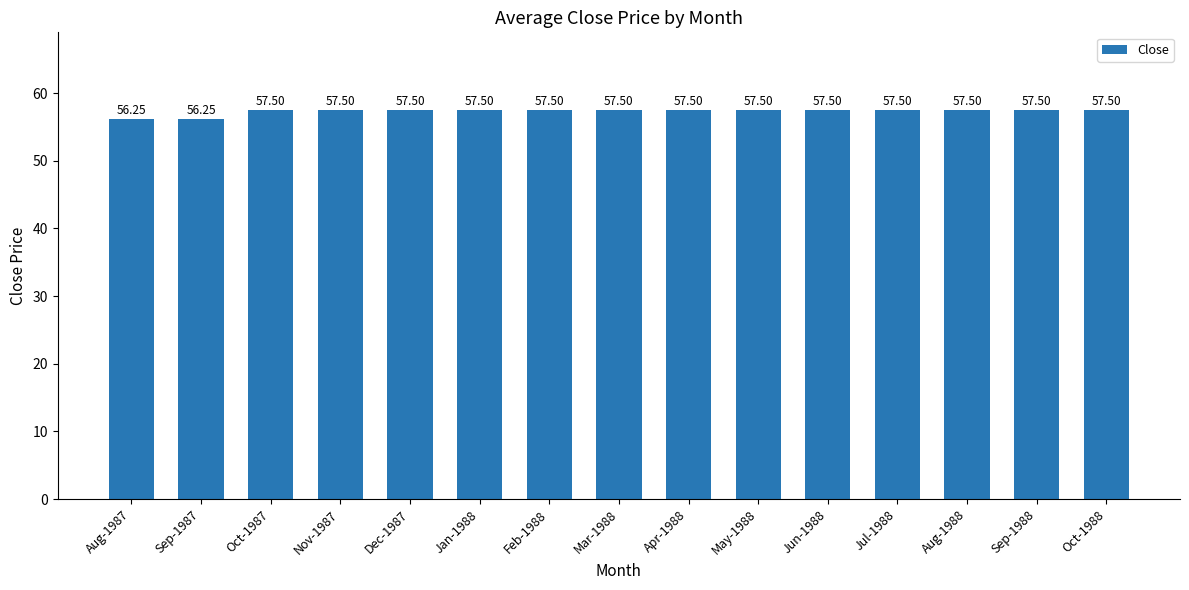

What is the average value?

57.3